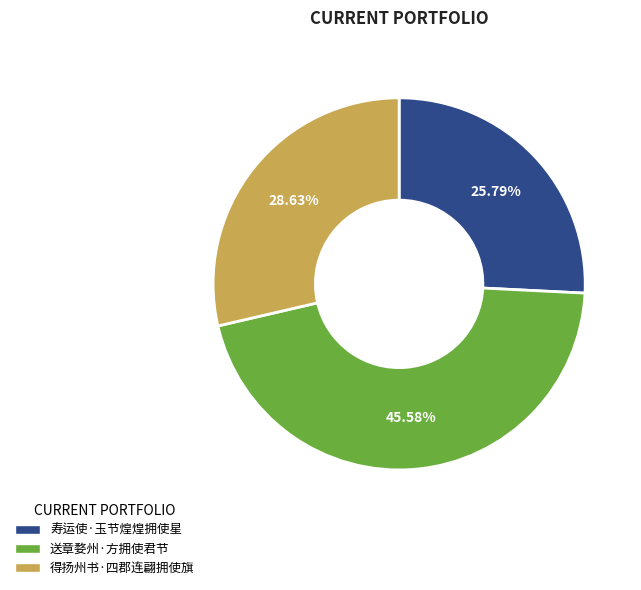

Rank the categories by value from highest to lowest.

送章婺州·方拥使君节, 得扬州书·四郡连翩拥使旗, 寿运使·玉节煌煌拥使星